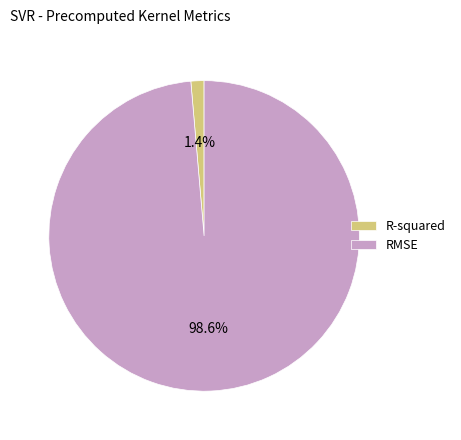

To the nearest percent, what is the difference between the R-squared and RMSE slice percentages?

97%